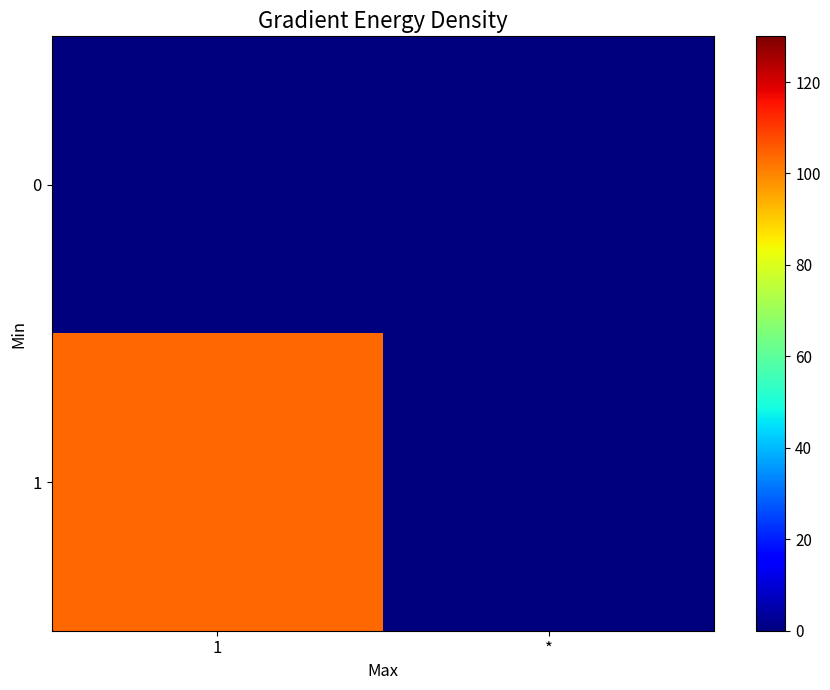

Rank the series by their average value, from lowest to highest.

0, 1